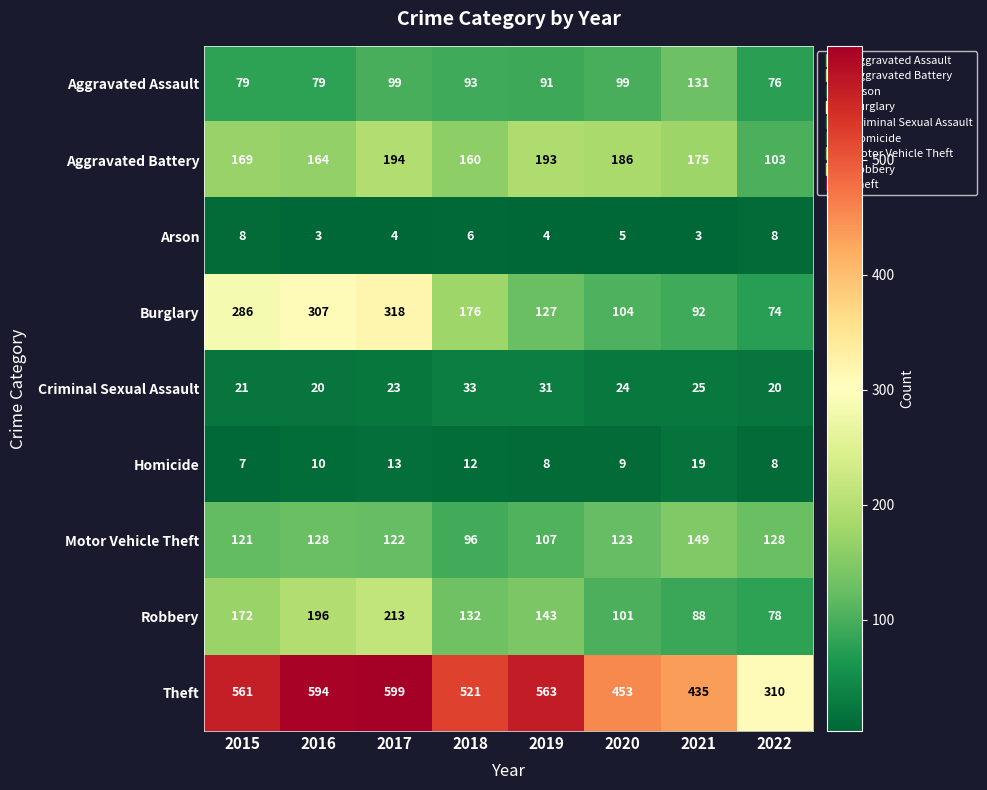

What is the greatest value displayed?

599